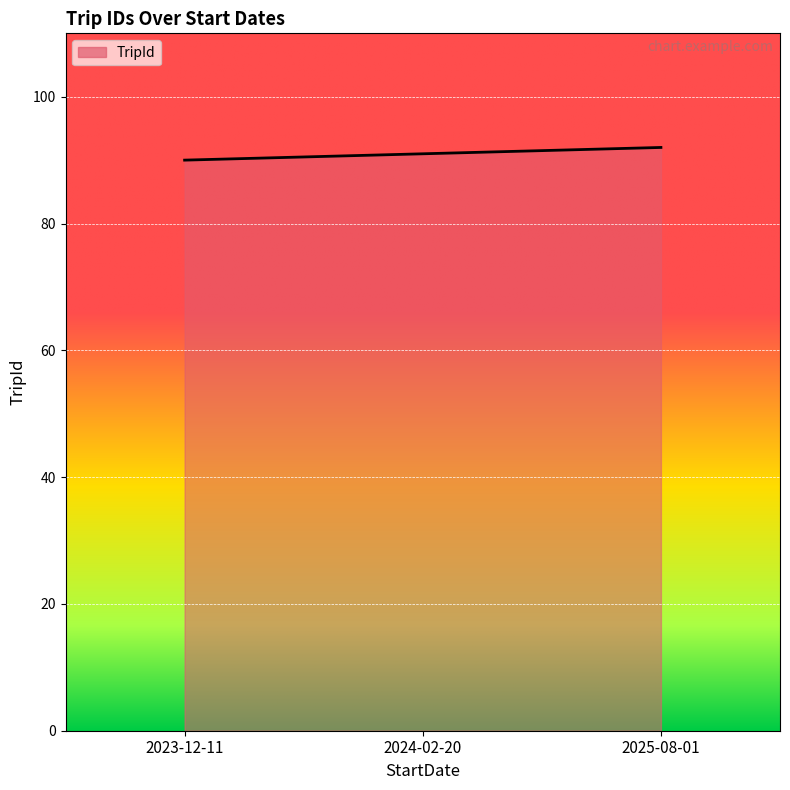

Rank the categories by value from highest to lowest.

2025-08-01, 2024-02-20, 2023-12-11